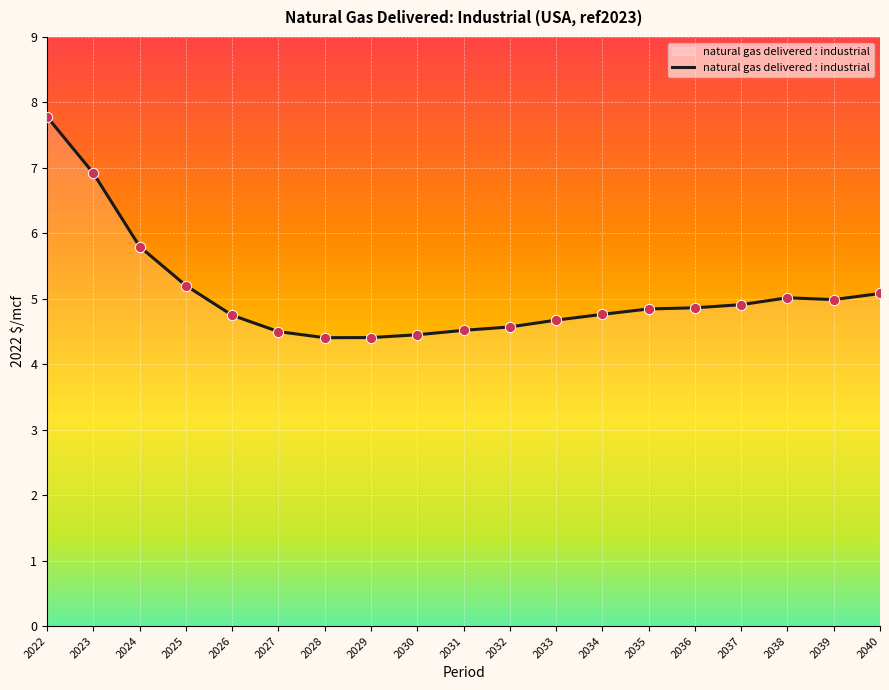

Between 2025 and 2034, which is larger?

2025